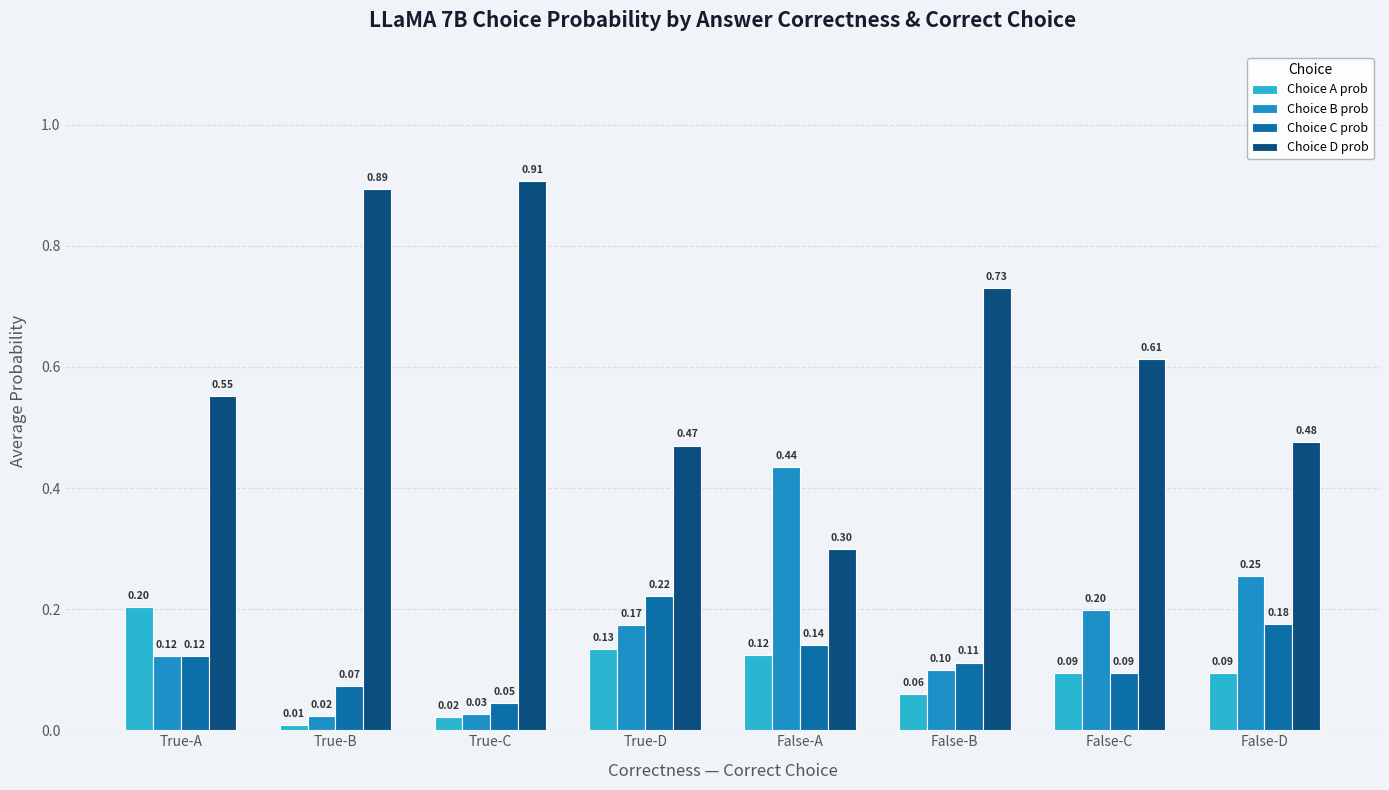

What is the average value of the Choice A prob series?

0.1